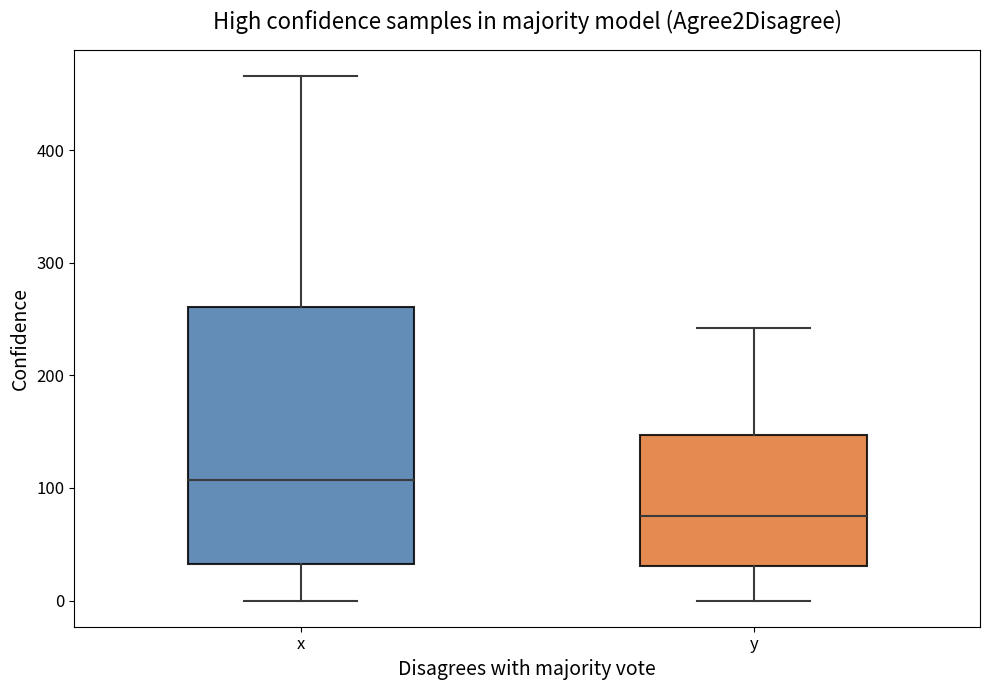

Which box is the tallest, from its lower edge to its upper edge?

x